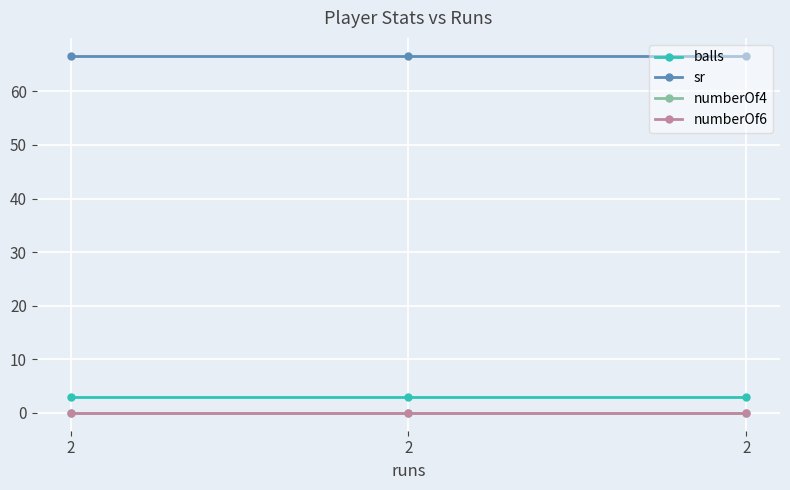

At which category is the sum across all series the highest?

2